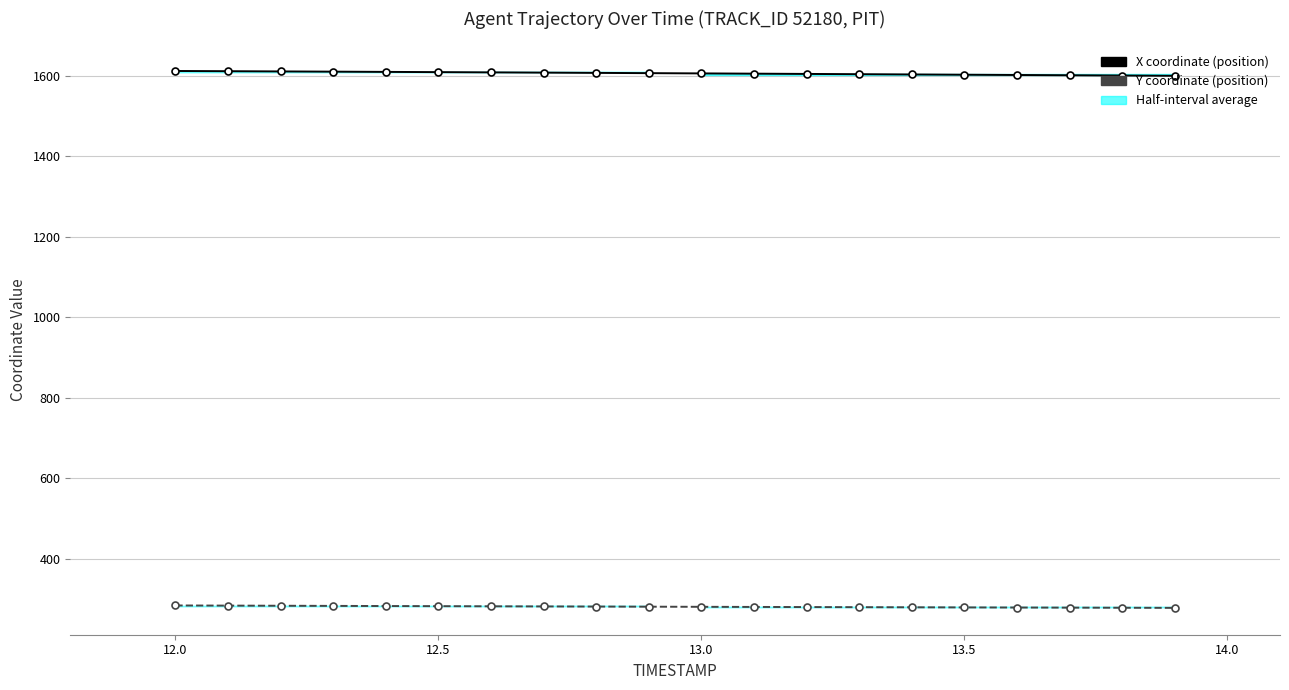

Does the chart have visible grid lines?

Yes